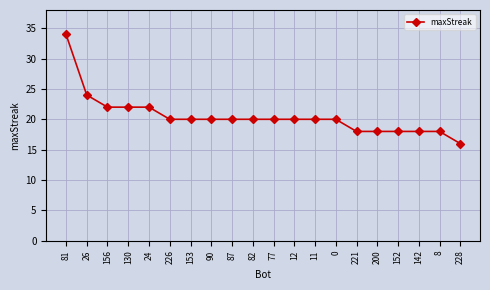

Is it true that the value at 87 is 10?

False